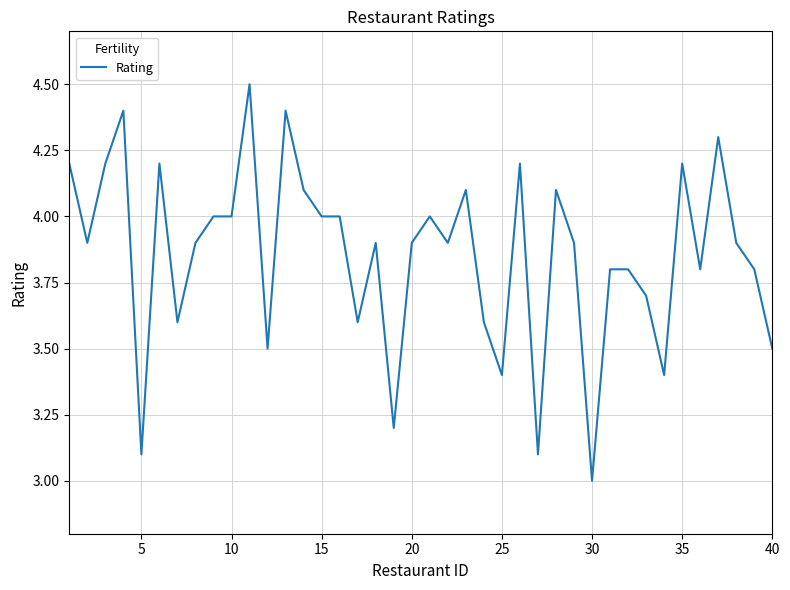

What is the minimum value shown in the chart?

3.0